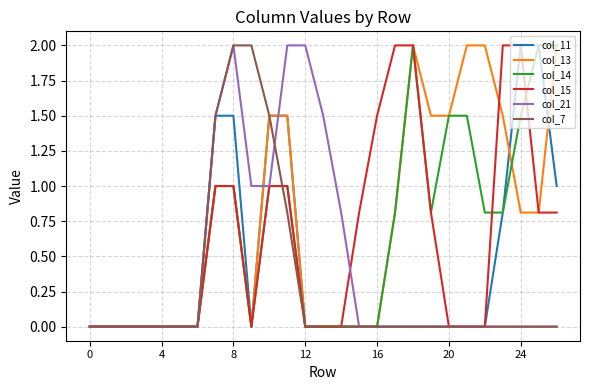

How many series are shown in this chart?

6